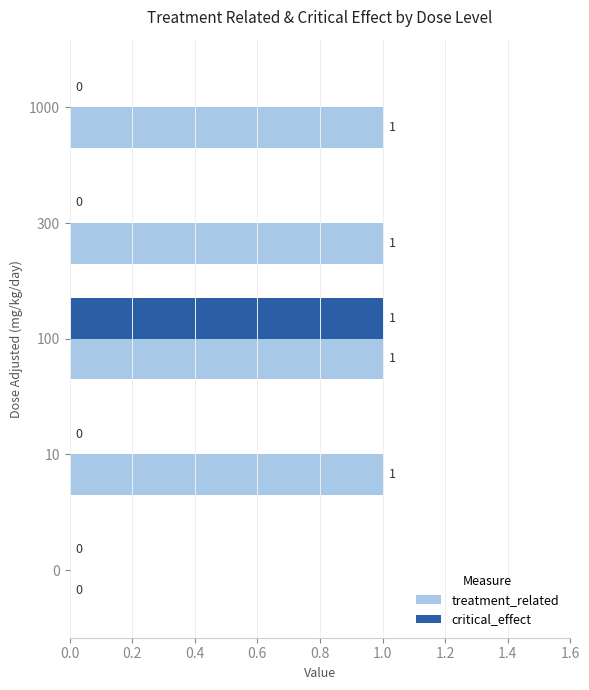

True or false: treatment_related has a value of 2 at 10.

False